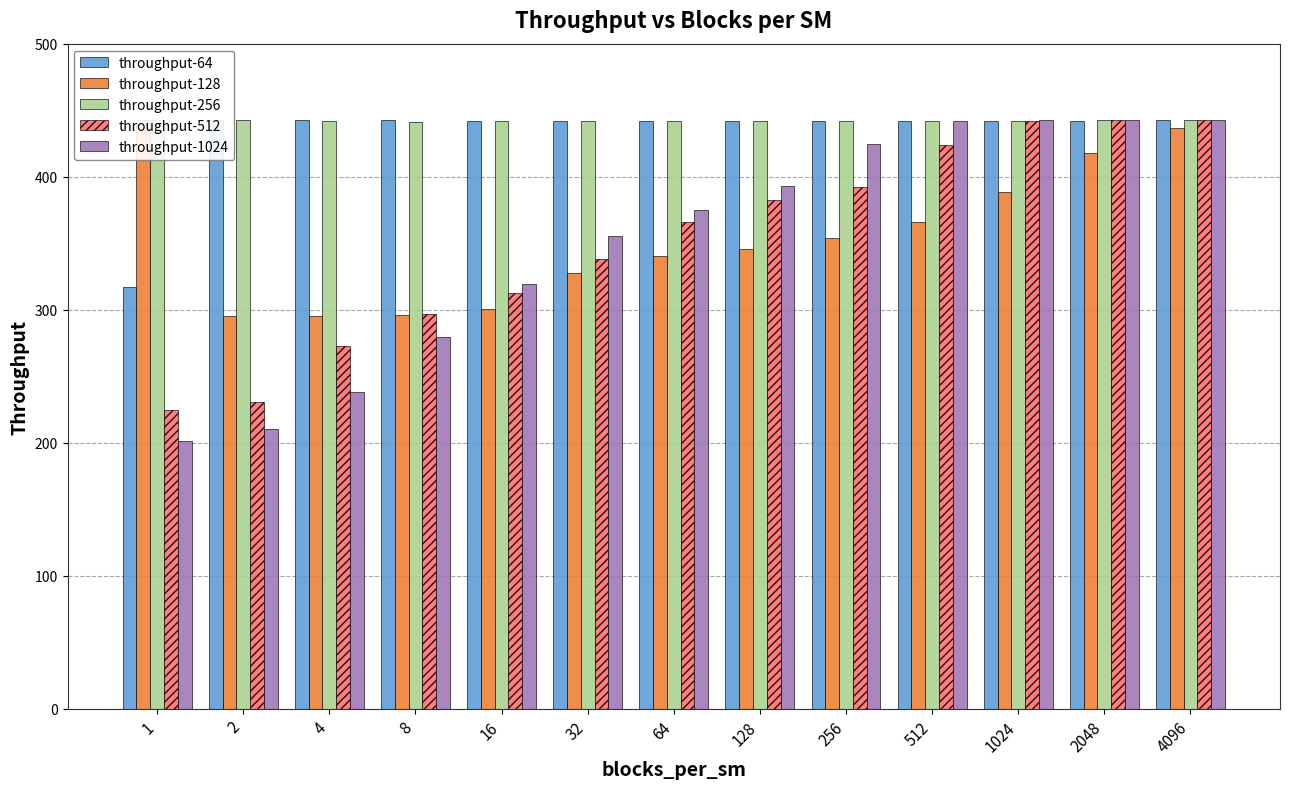

Does the chart contain any negative values?

No